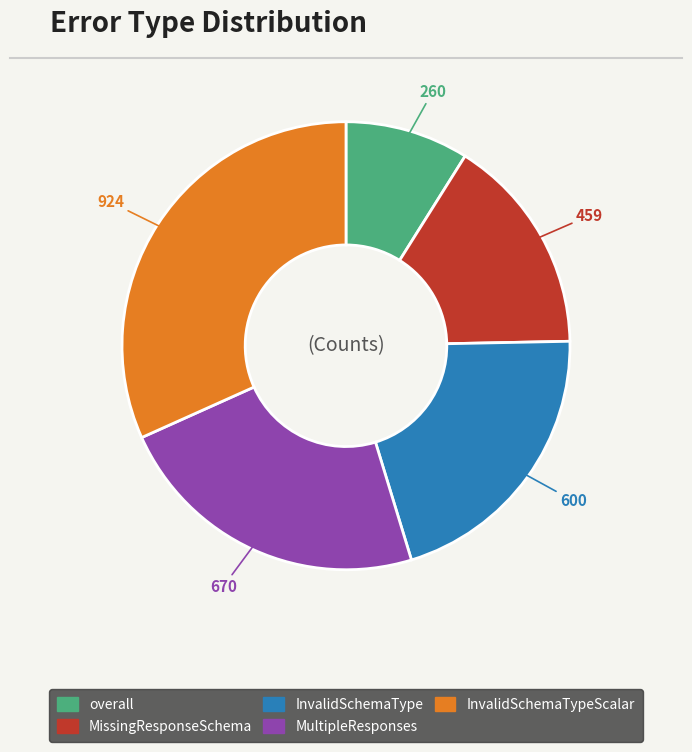

Is there any slice that represents more than half of the pie?

No